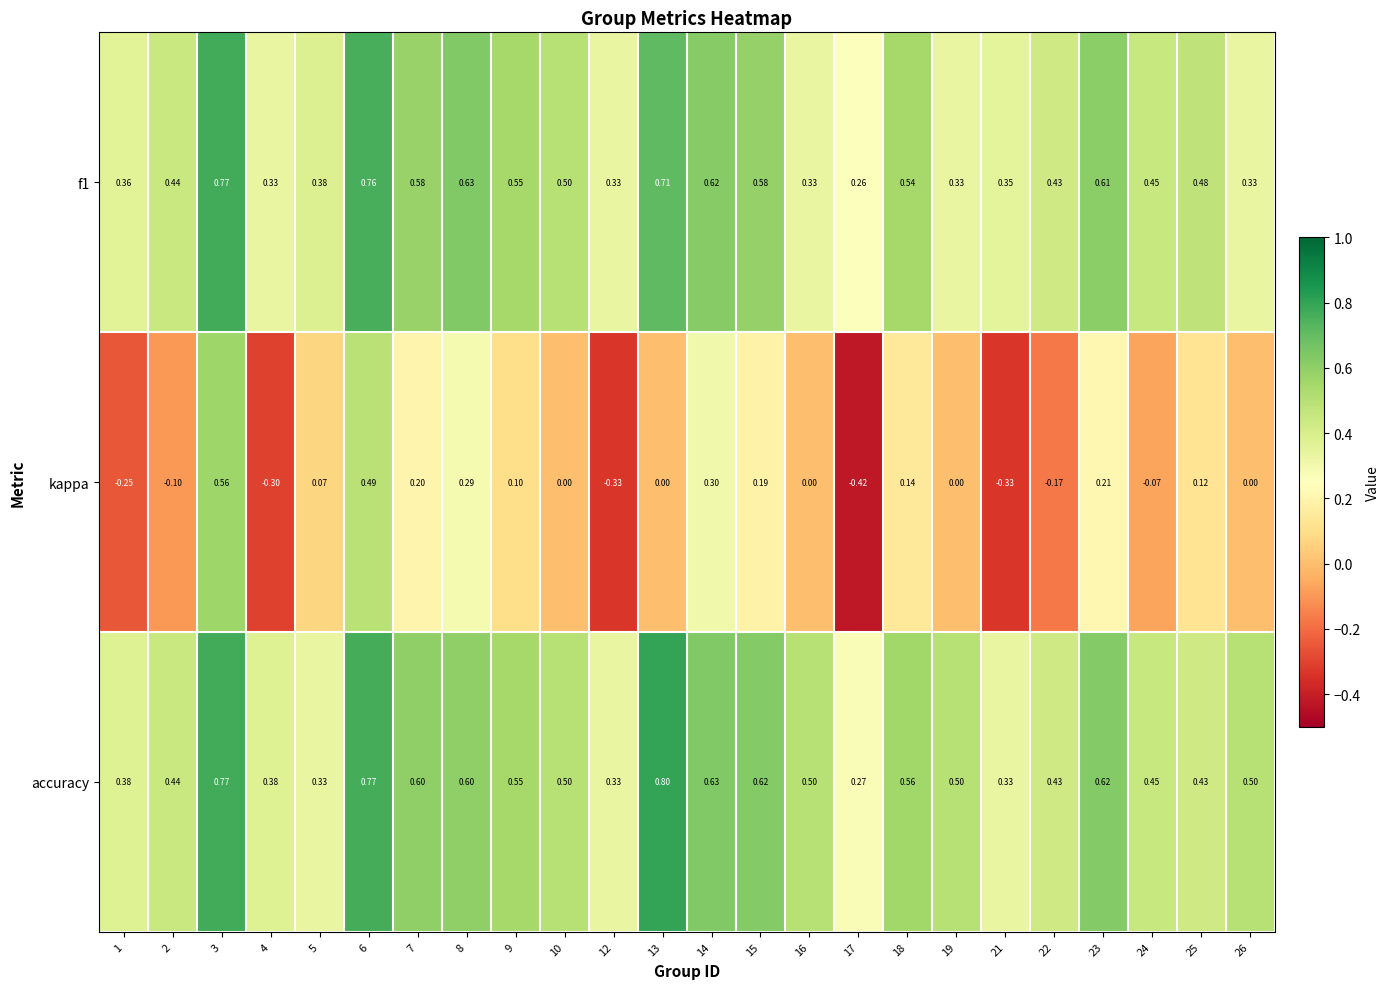

Which series has the largest range (max minus min)?

kappa